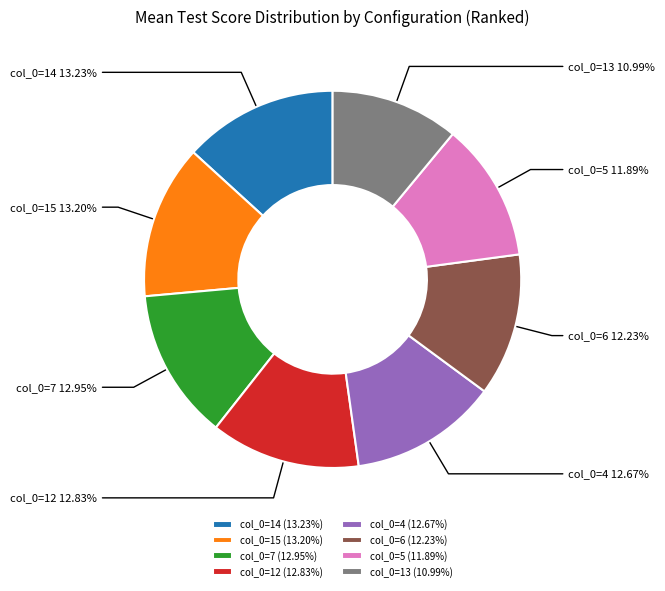

Is there any slice that represents more than half of the pie?

No